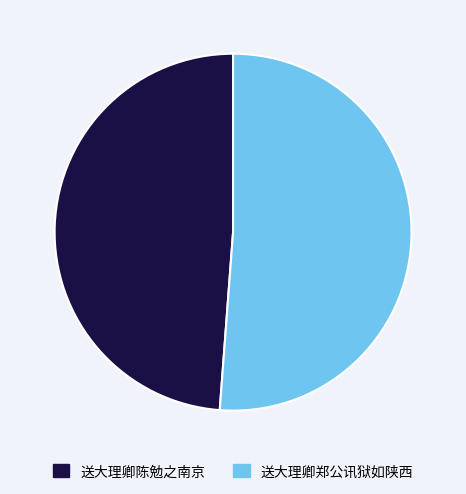

What is the largest slice in the pie chart?

送大理卿郑公讯狱如陕西